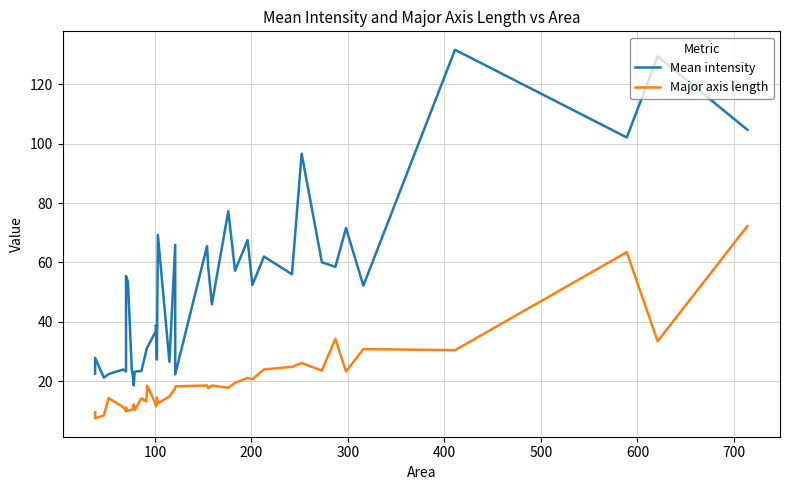

True or false: Major axis length and Mean intensity cross at least once.

False